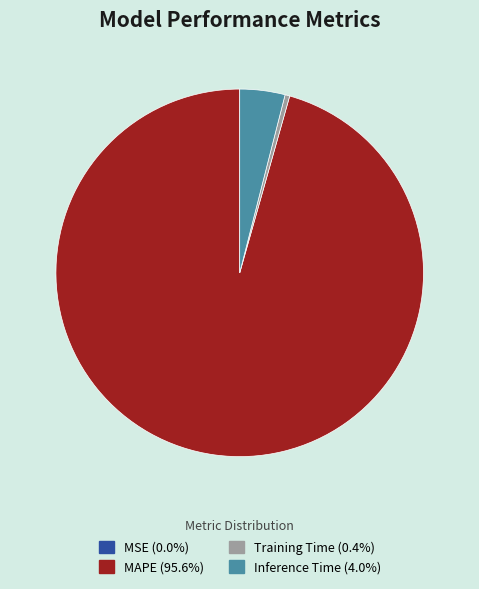

What is the largest slice in the pie chart?

MAPE